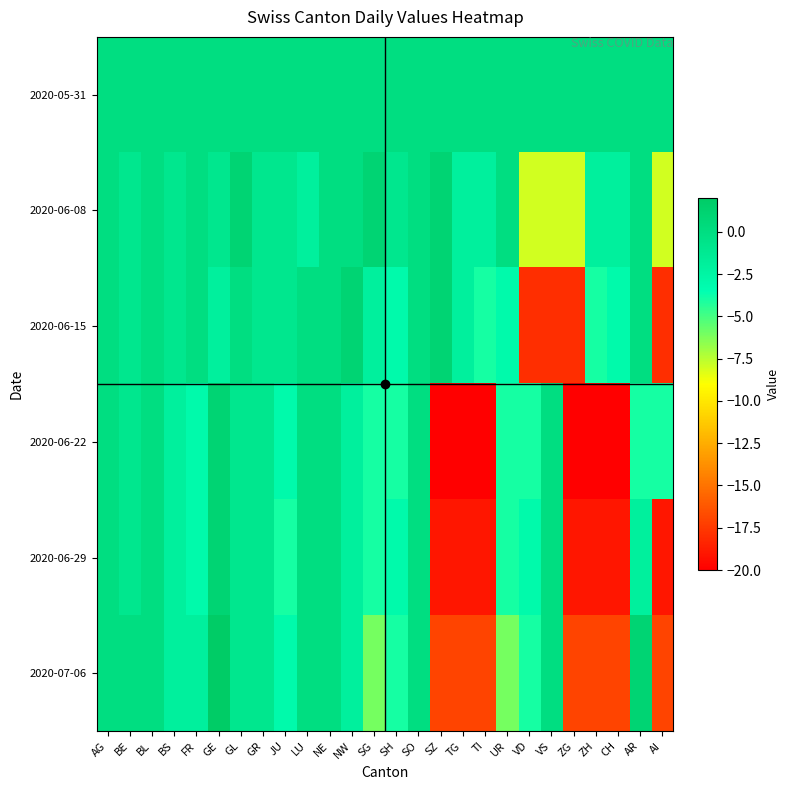

How many data points does each series have?

26